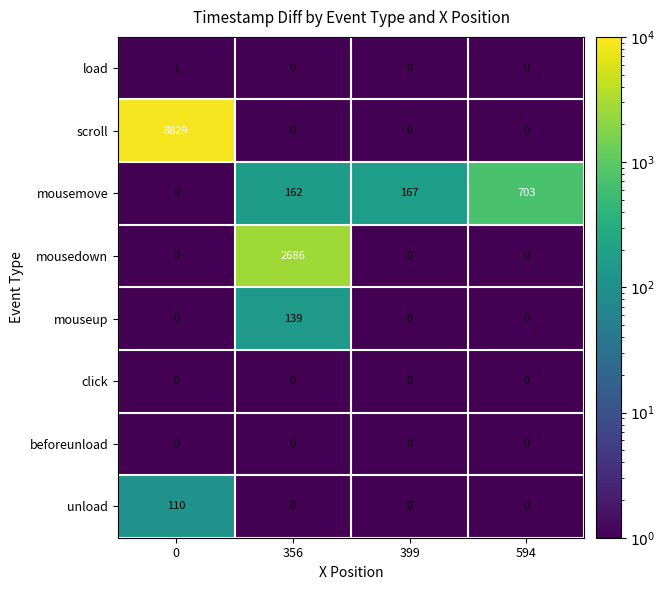

What is the sum of all unload values?

110